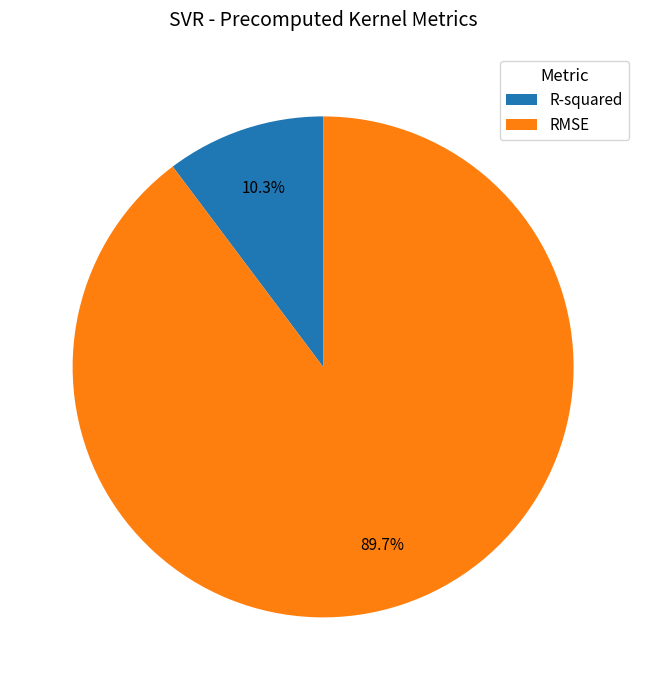

Rank the categories by value from lowest to highest.

R-squared, RMSE